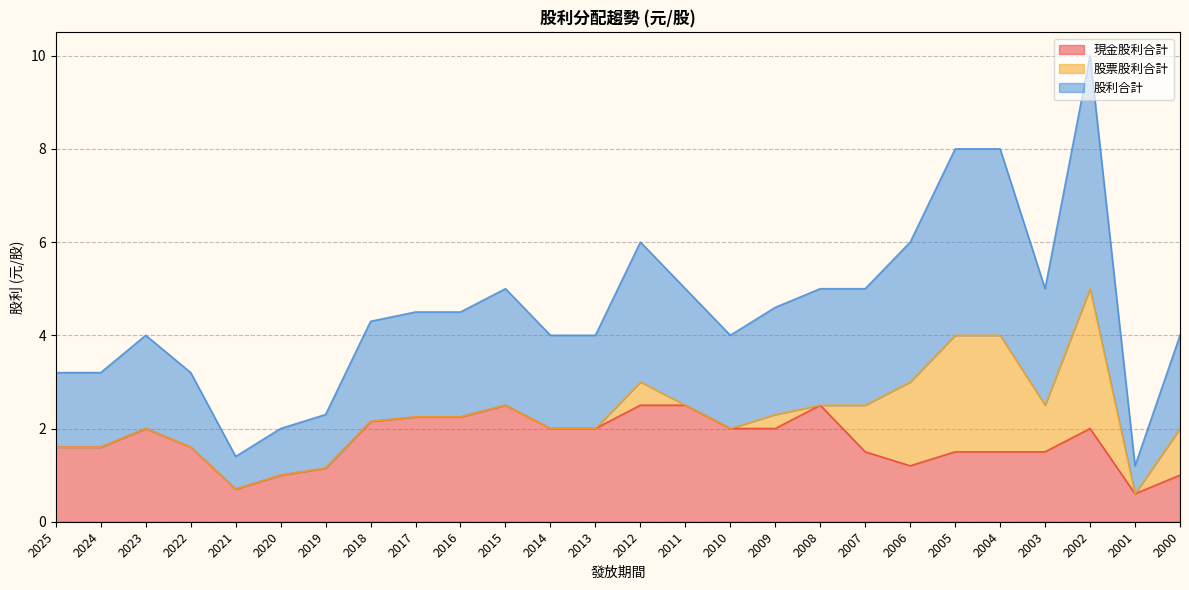

Which category has the highest value across all series?

2002